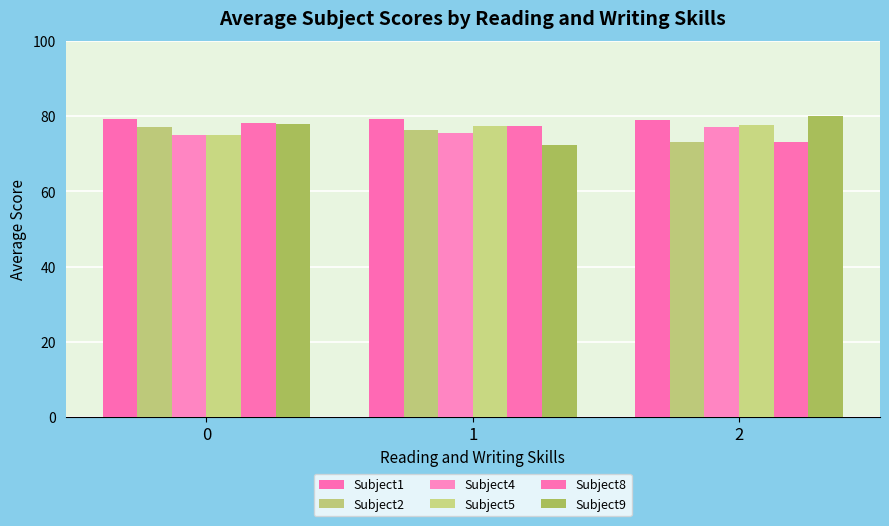

What is the smallest value displayed?

72.4